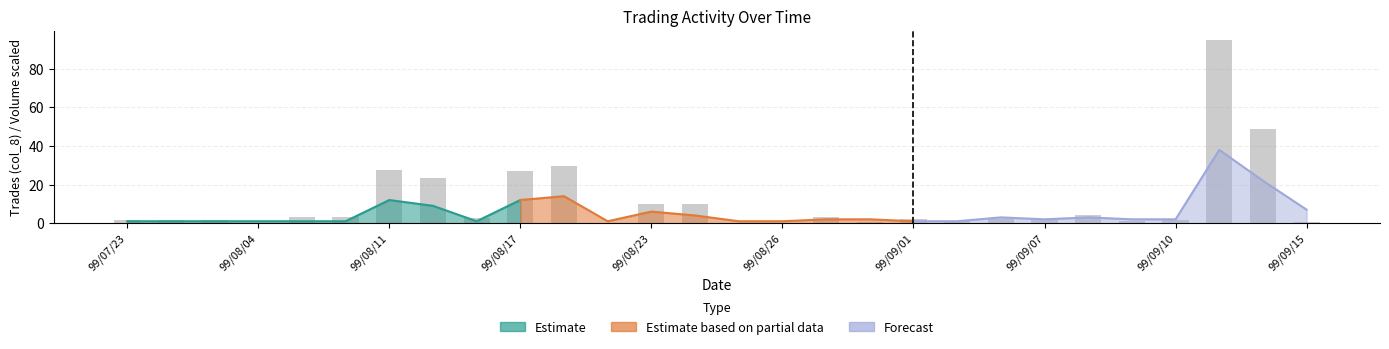

What is the label of the 9th bar from the left?

99/08/13